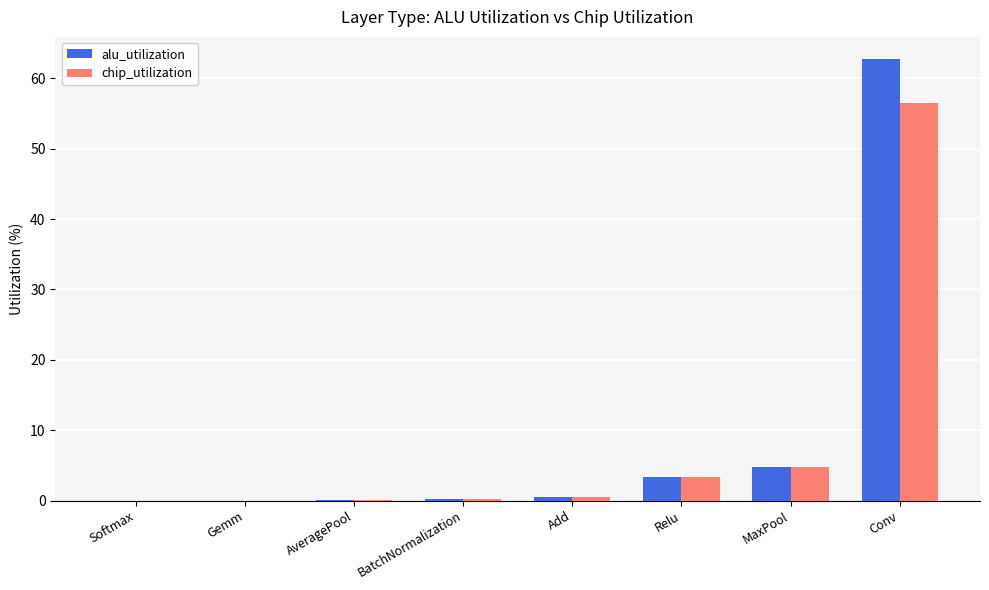

How many groups of bars are there?

8